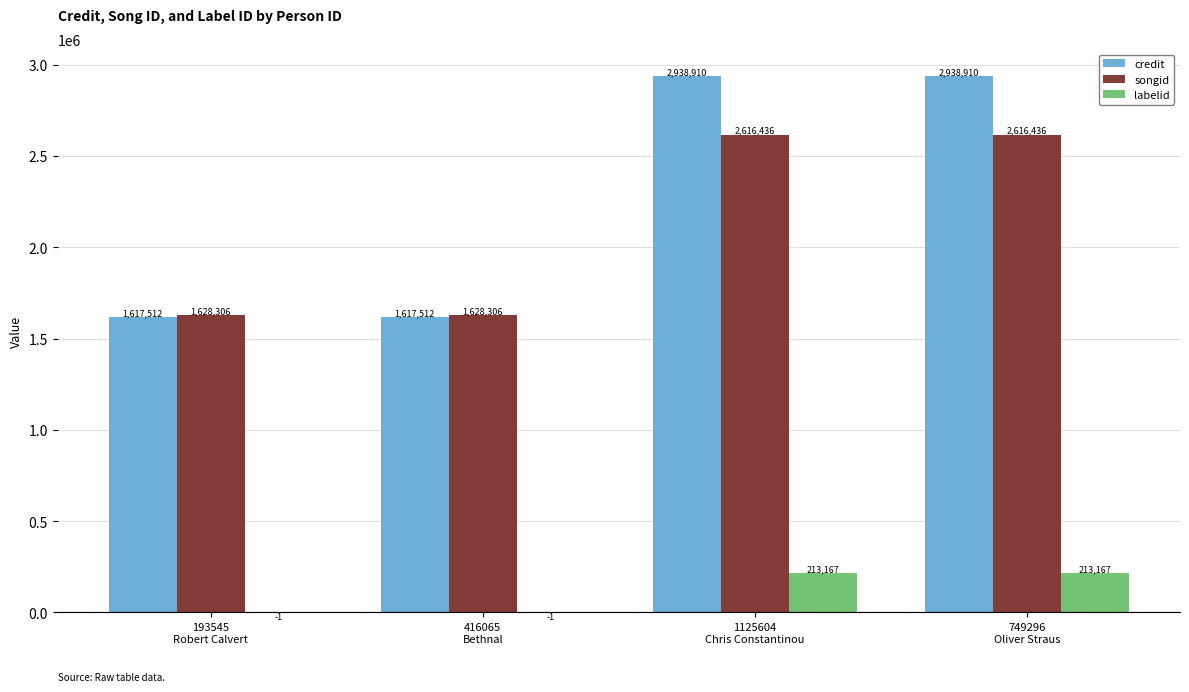

How many labelid values are between -1 and 213167?

4